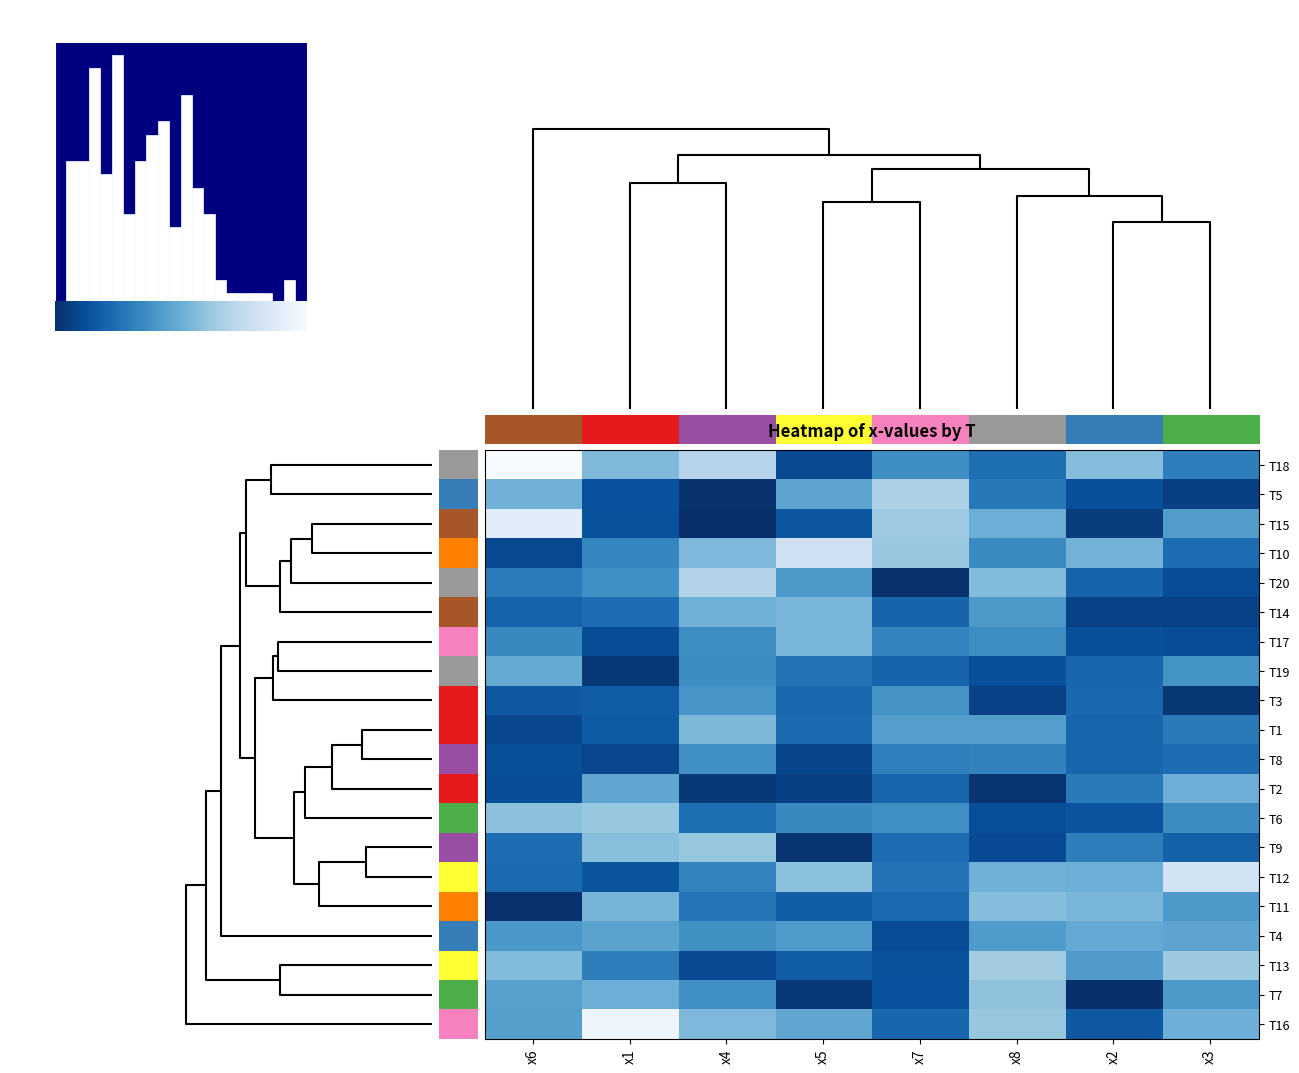

Between 5 and 1, which is larger?

5